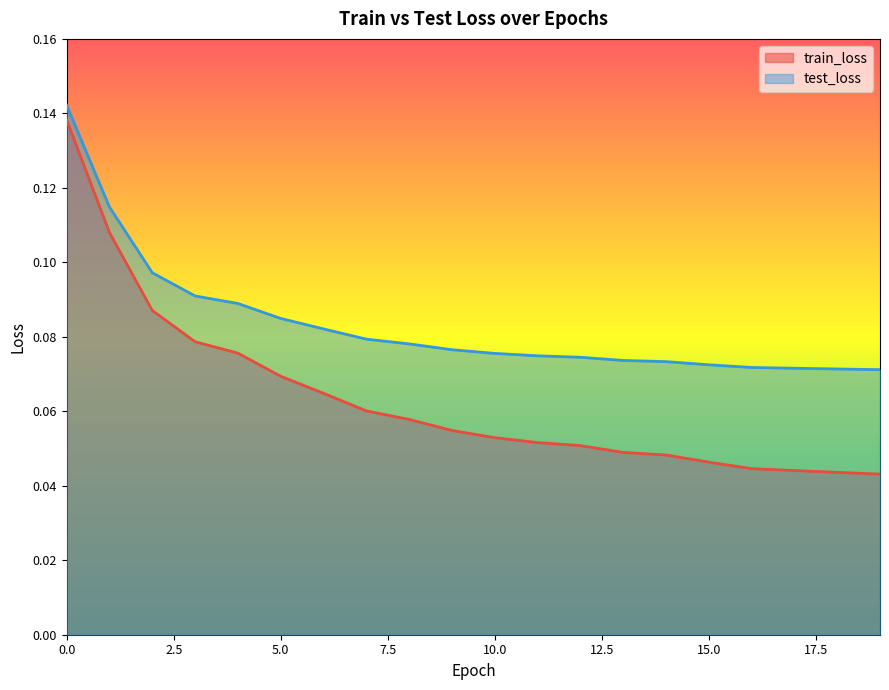

Is the value of train_loss at 11 greater than the value of test_loss at 16?

No